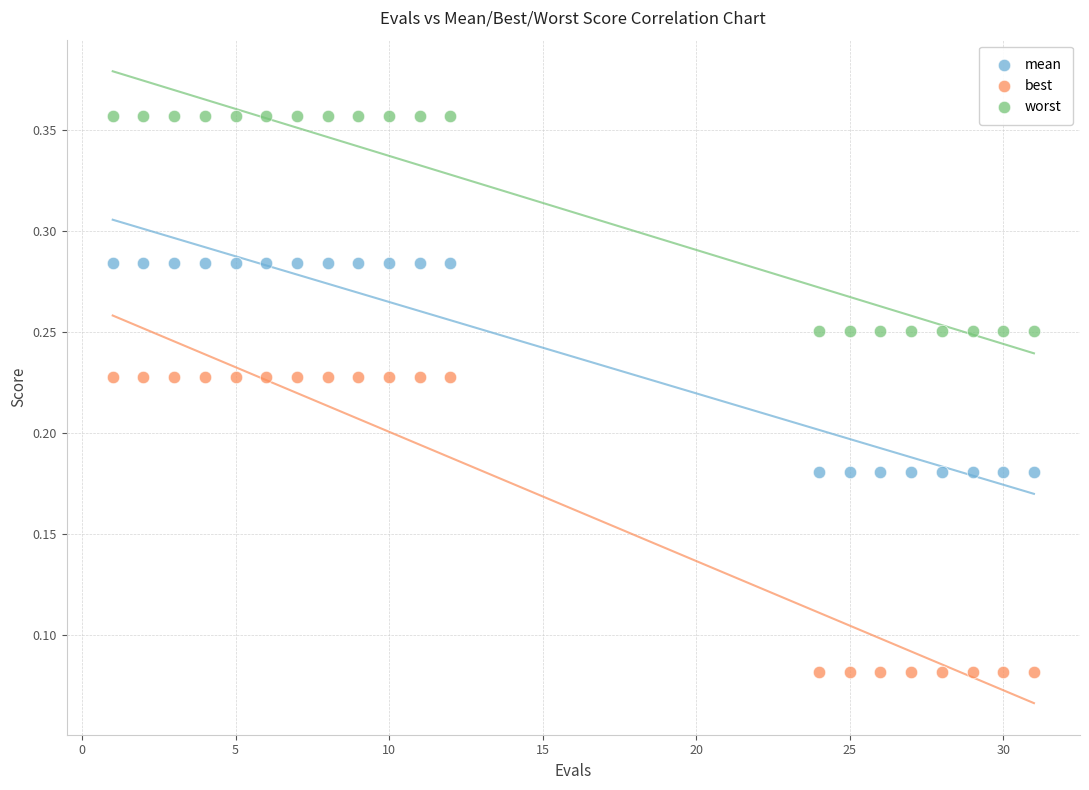

What are all the series names shown in the legend?

mean, best, worst